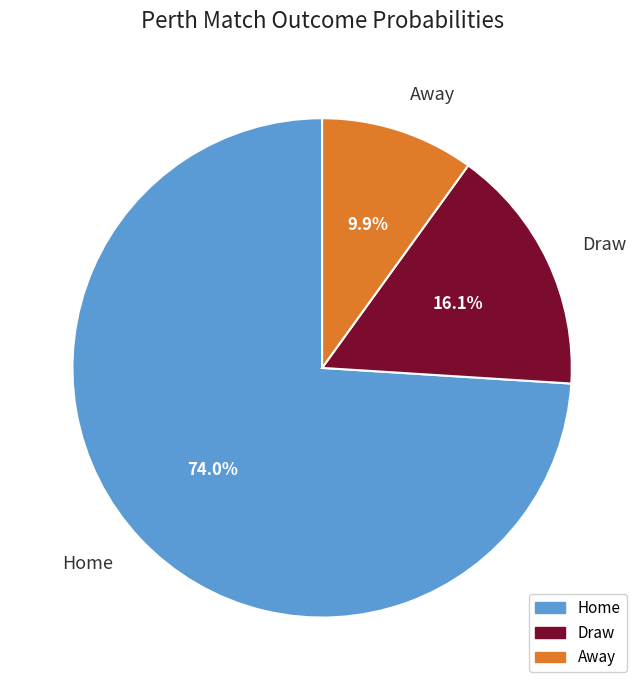

Rank the categories by value from lowest to highest.

Away, Draw, Home